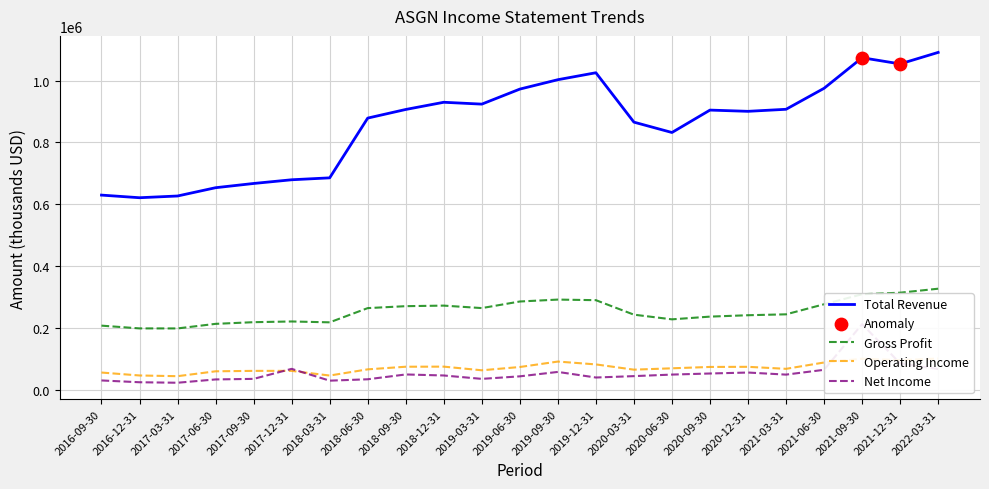

Which series contains the highest Y value?

Total Revenue